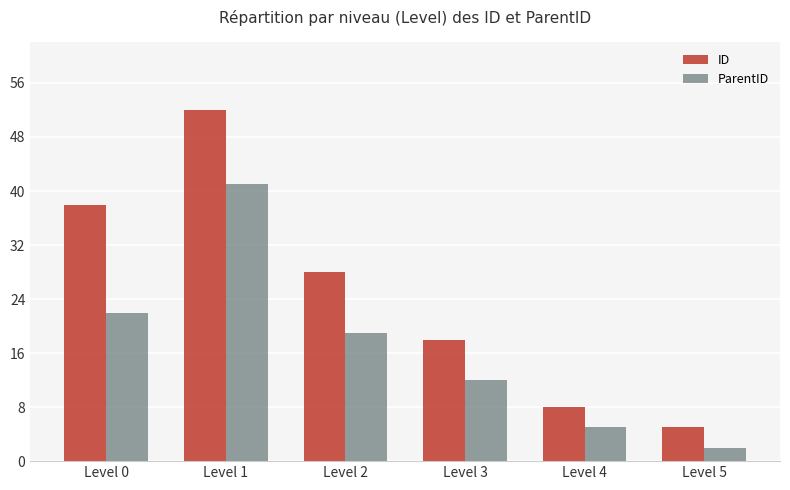

What is the value of the ID bar at the 5th from the left?

8